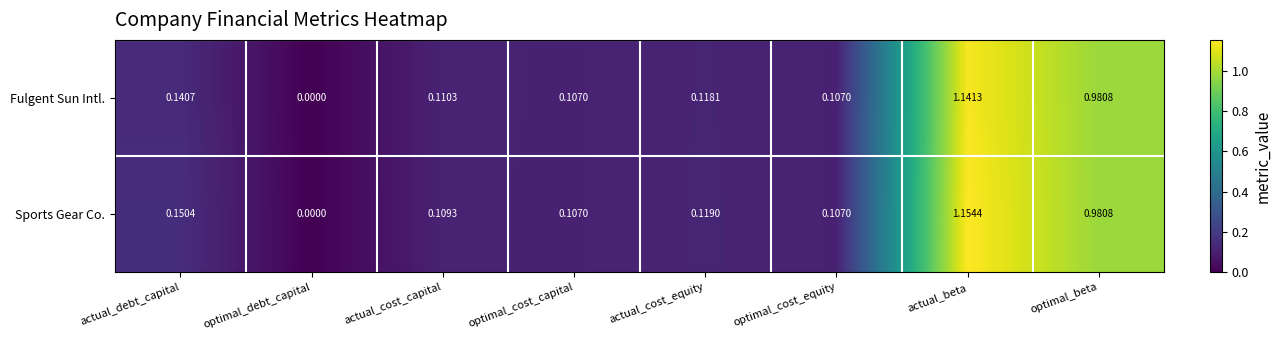

Rank the series by their maximum value, from lowest to highest.

Fulgent Sun Intl., Sports Gear Co.